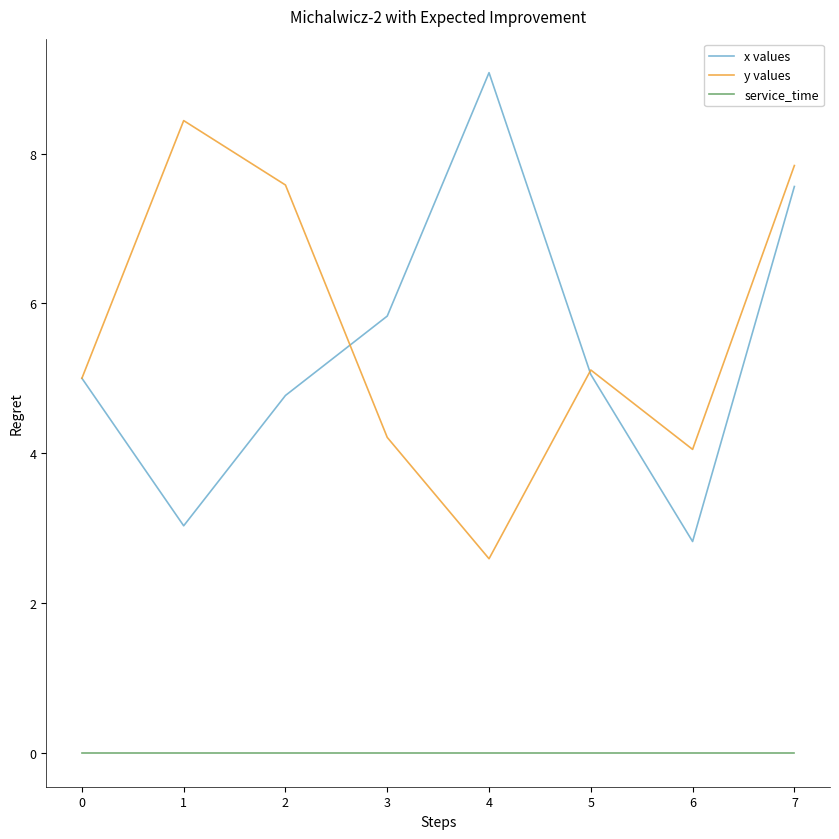

At which category does the chart reach its peak across all series?

4